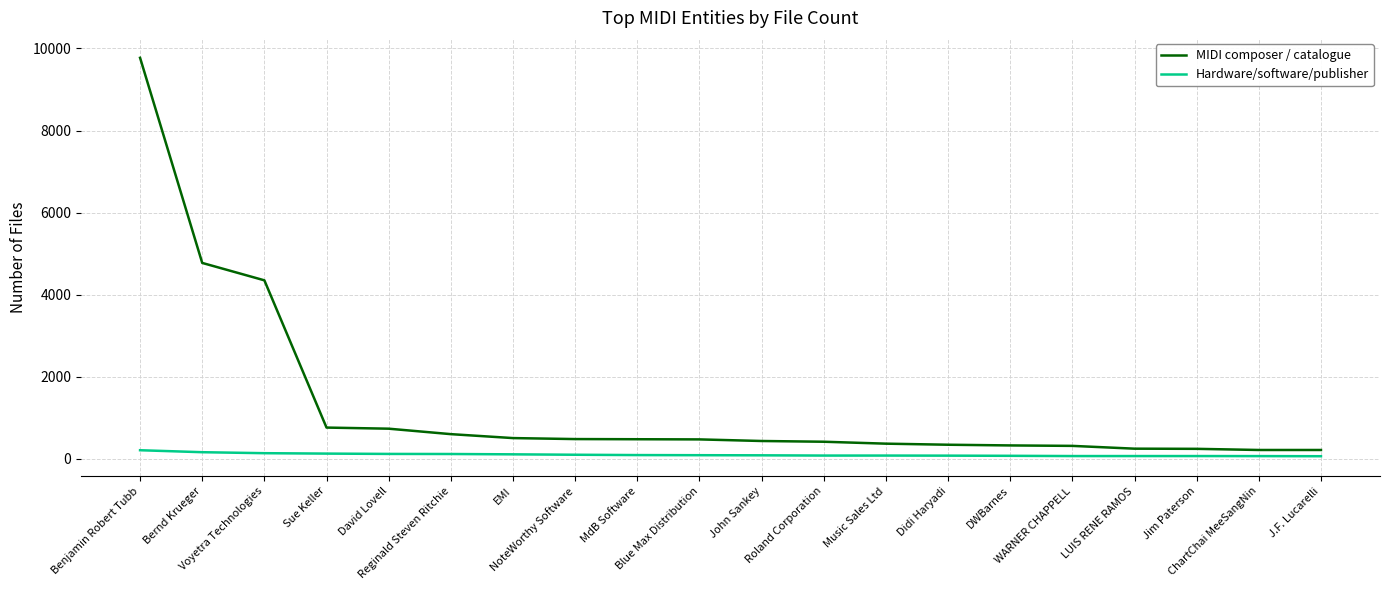

Which series has the largest total across all categories?

MIDI composer / catalogue